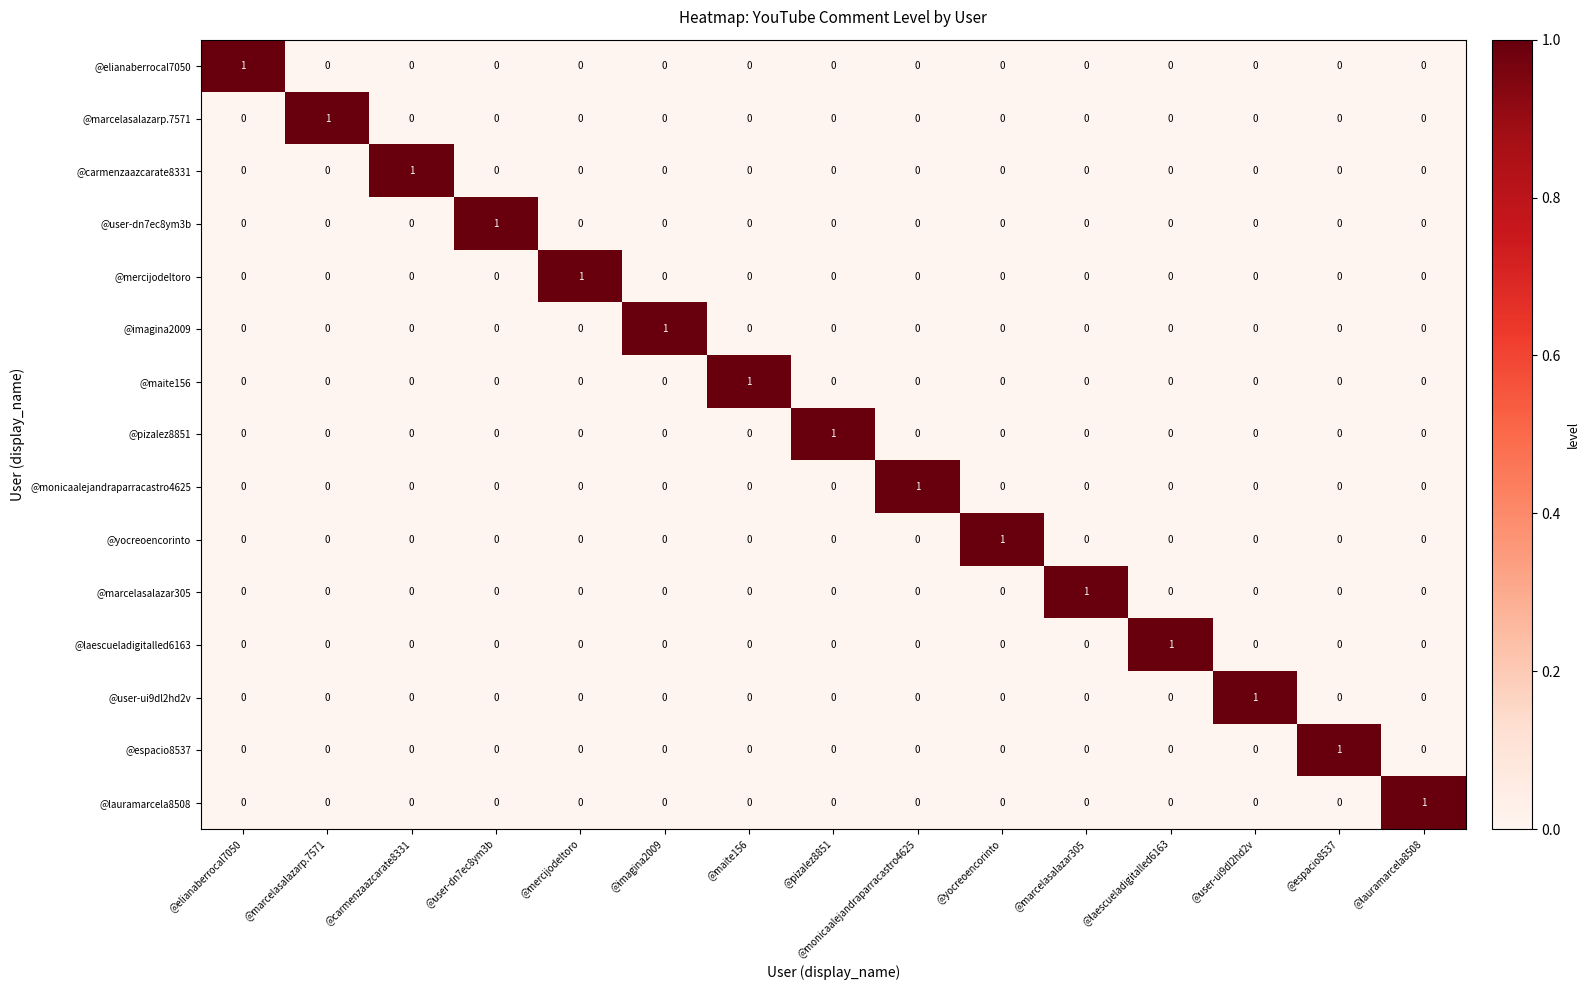

The @carmenzaazcarate8331 series shows 0 at @yocreoencorinto. True or false?

True